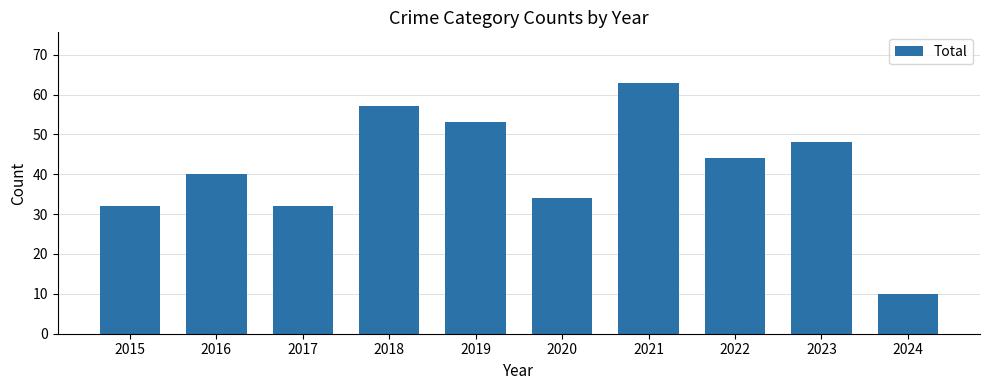

Is it true that the value at 2024 is 10?

True